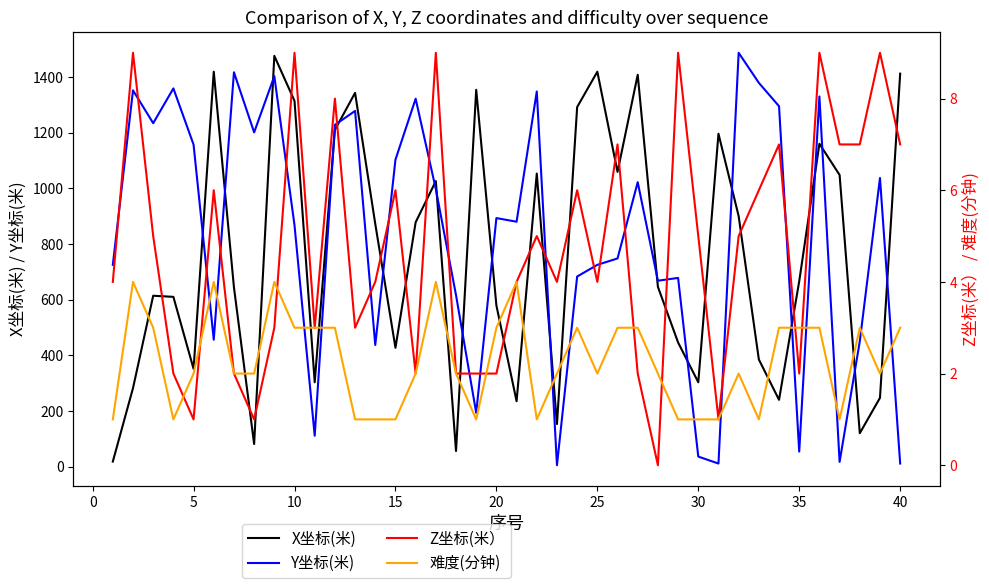

At how many categories does at least one series exceed 495?

36